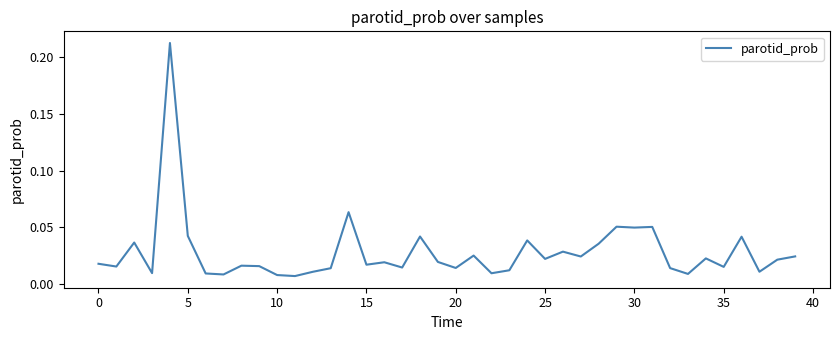

Where is the first local maximum?

5